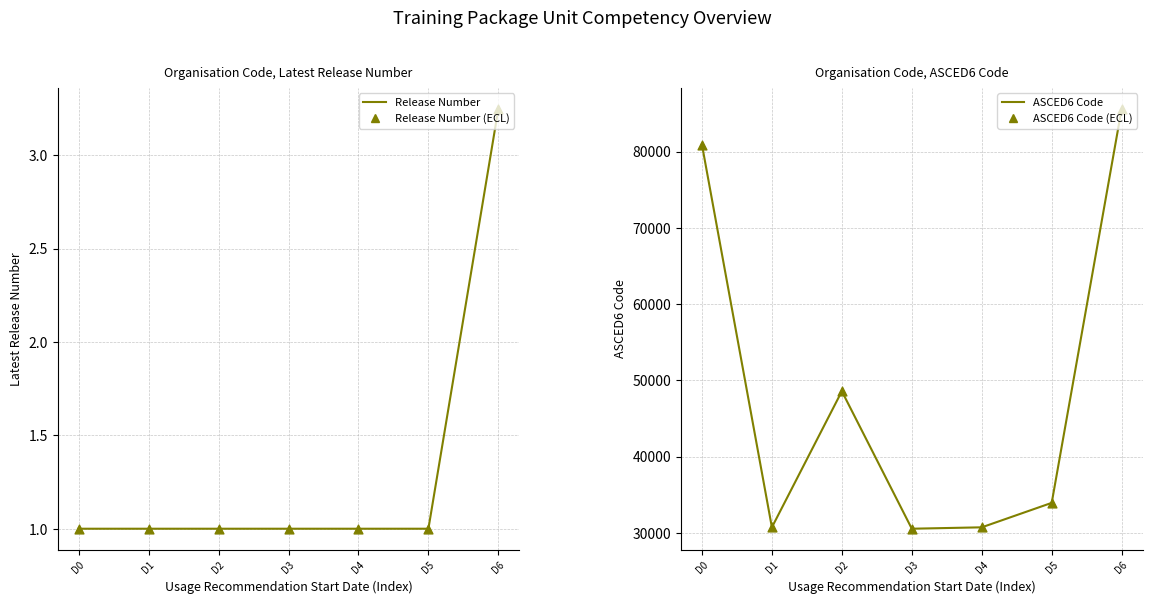

What are all the series names shown in the legend?

Release Number, Release Number (ECL), ASCED6 Code, ASCED6 Code (ECL)